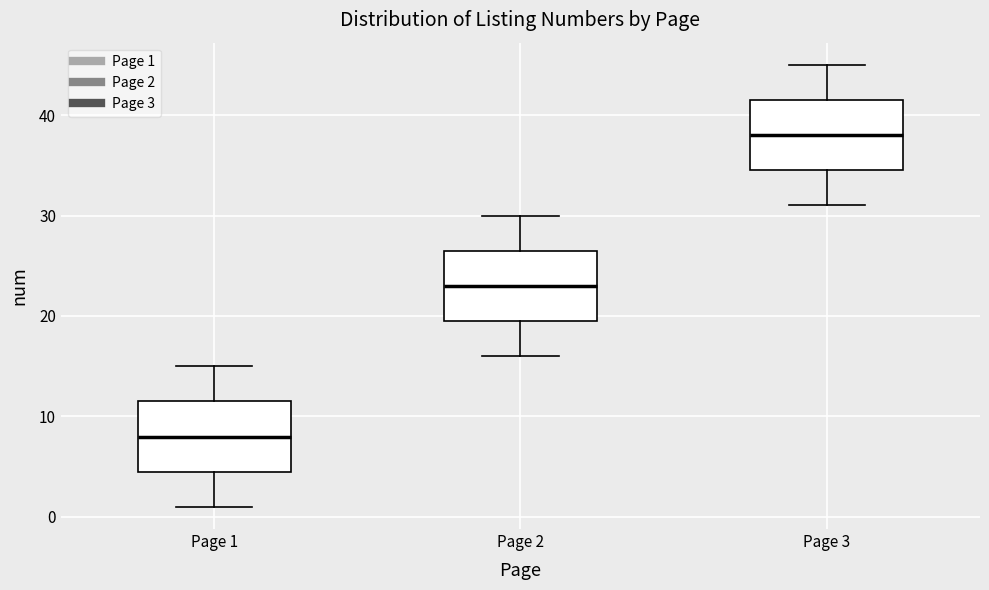

Reading left to right, read every box against the y-axis: the position of its median line, the range the box covers, and the ends of its whiskers. The values are not printed on the chart, so give them approximately, as read against the axis.

Page 1: median 8, box 5 to 12, whiskers 1 to 15
Page 2: median 23, box 20 to 27, whiskers 16 to 30
Page 3: median 38, box 35 to 42, whiskers 31 to 45